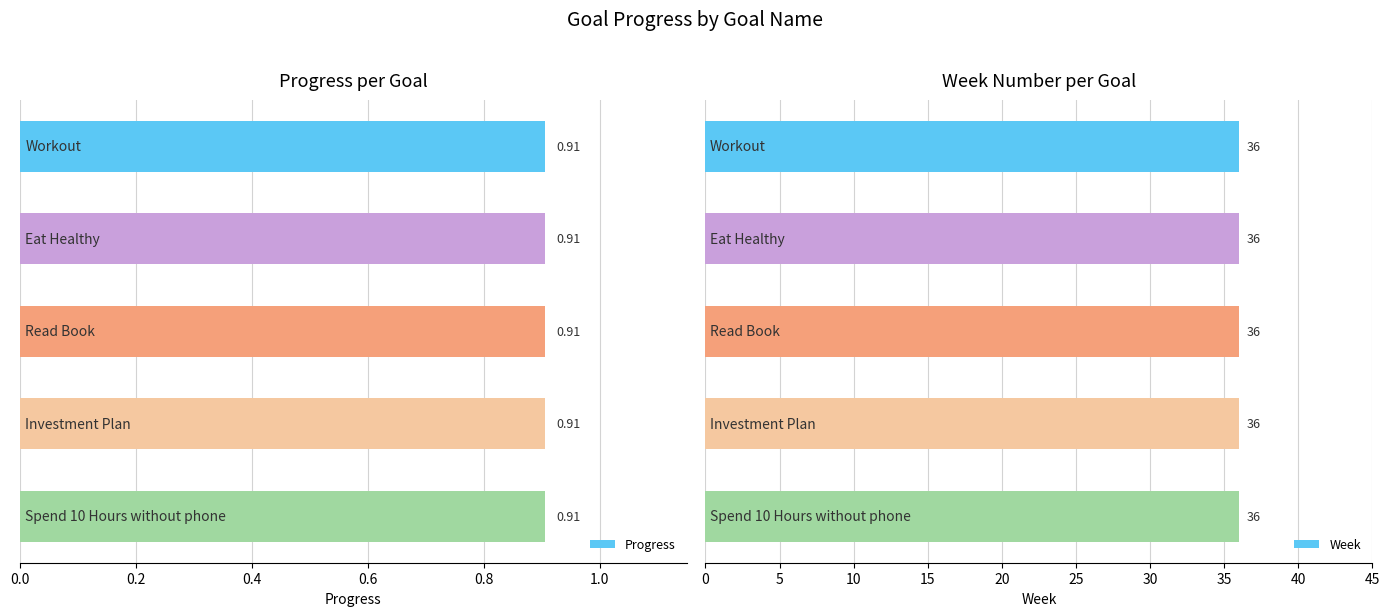

Reading right to left, list all the values displayed in this chart.

Progress: Spend 10 Hours without phone=0.9	Investment Plan=0.9	Read Book=0.9	Eat Healthy=0.9	Workout=0.9
Week: Spend 10 Hours without phone=36.0	Investment Plan=36.0	Read Book=36.0	Eat Healthy=36.0	Workout=36.0